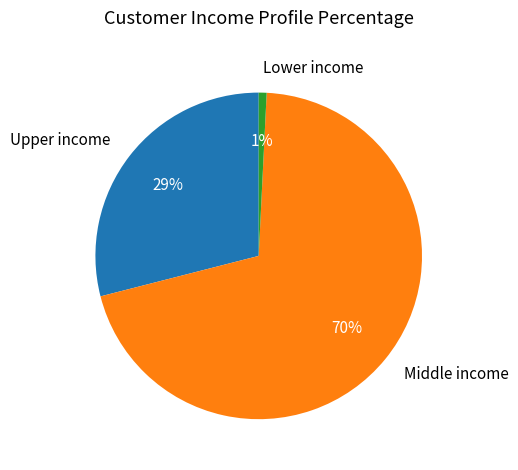

Is it true that Middle income is 84% of the pie?

False